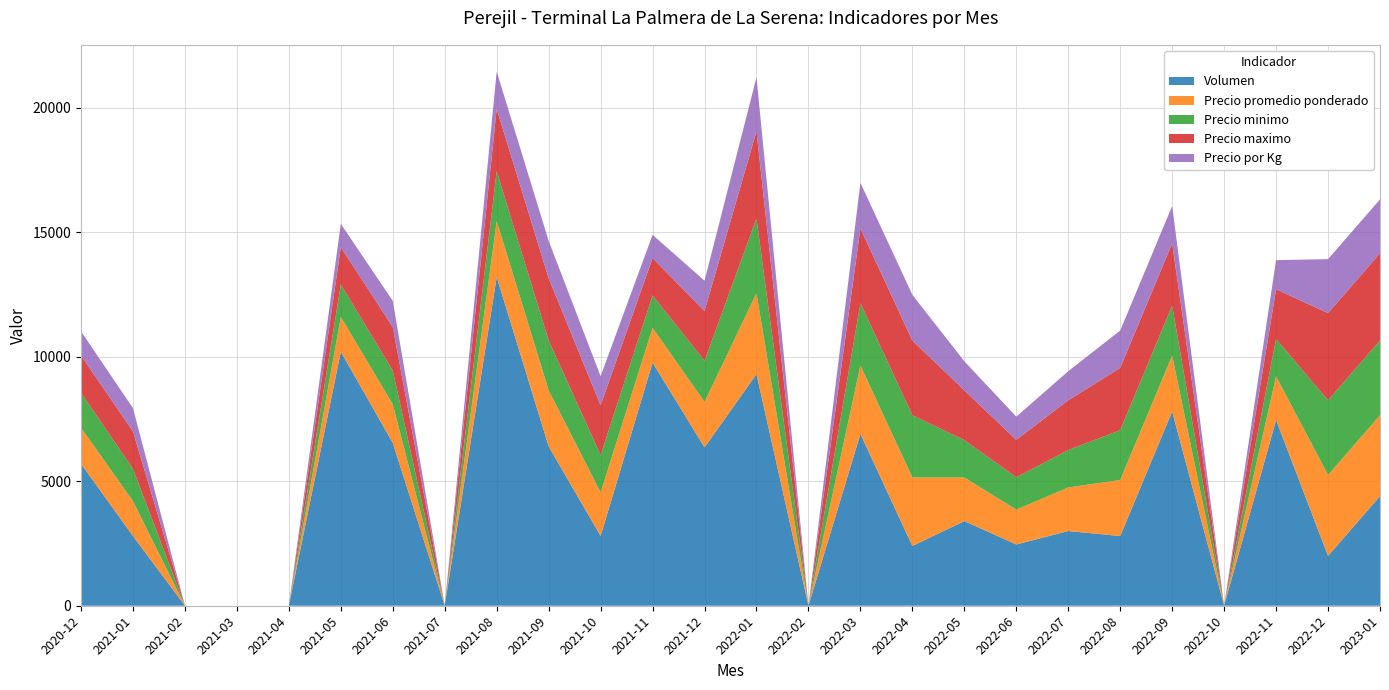

Reading left to right, what are all the values shown in this chart?

Volumen: 2020-12=5700	2021-01=2800	2021-02=0	2021-03=0	2021-04=0	2021-05=10200	2021-06=6540	2021-07=0	2021-08=13200	2021-09=6400	2021-10=2800	2021-11=9760	2021-12=6360	2022-01=9300	2022-02=0	2022-03=6900	2022-04=2400	2022-05=3400	2022-06=2460	2022-07=3000	2022-08=2800	2022-09=7800	2022-10=0	2022-11=7460	2022-12=2000	2023-01=4400
Precio promedio ponderado: 2020-12=1450	2021-01=1400	2021-02=0	2021-03=0	2021-04=0	2021-05=1400	2021-06=1550	2021-07=0	2021-08=2250	2021-09=2250	2021-10=1750	2021-11=1400	2021-12=1825	2022-01=3250	2022-02=0	2022-03=2750	2022-04=2750	2022-05=1750	2022-06=1400	2022-07=1750	2022-08=2250	2022-09=2250	2022-10=0	2022-11=1750	2022-12=3250	2023-01=3250
Precio minimo: 2020-12=1400	2021-01=1300	2021-02=0	2021-03=0	2021-04=0	2021-05=1300	2021-06=1350	2021-07=0	2021-08=2000	2021-09=2000	2021-10=1500	2021-11=1300	2021-12=1650	2022-01=3000	2022-02=0	2022-03=2500	2022-04=2500	2022-05=1500	2022-06=1300	2022-07=1500	2022-08=2000	2022-09=2000	2022-10=0	2022-11=1500	2022-12=3000	2023-01=3000
Precio maximo: 2020-12=1500	2021-01=1500	2021-02=0	2021-03=0	2021-04=0	2021-05=1500	2021-06=1750	2021-07=0	2021-08=2500	2021-09=2500	2021-10=2000	2021-11=1500	2021-12=2000	2022-01=3500	2022-02=0	2022-03=3000	2022-04=3000	2022-05=2000	2022-06=1500	2022-07=2000	2022-08=2500	2022-09=2500	2022-10=0	2022-11=2000	2022-12=3500	2023-01=3500
Precio por Kg: 2020-12=967	2021-01=933	2021-02=0	2021-03=0	2021-04=0	2021-05=933	2021-06=1050	2021-07=0	2021-08=1500	2021-09=1500	2021-10=1167	2021-11=933	2021-12=1217	2022-01=2167	2022-02=0	2022-03=1833	2022-04=1833	2022-05=1167	2022-06=933	2022-07=1167	2022-08=1500	2022-09=1500	2022-10=0	2022-11=1167	2022-12=2167	2023-01=2167